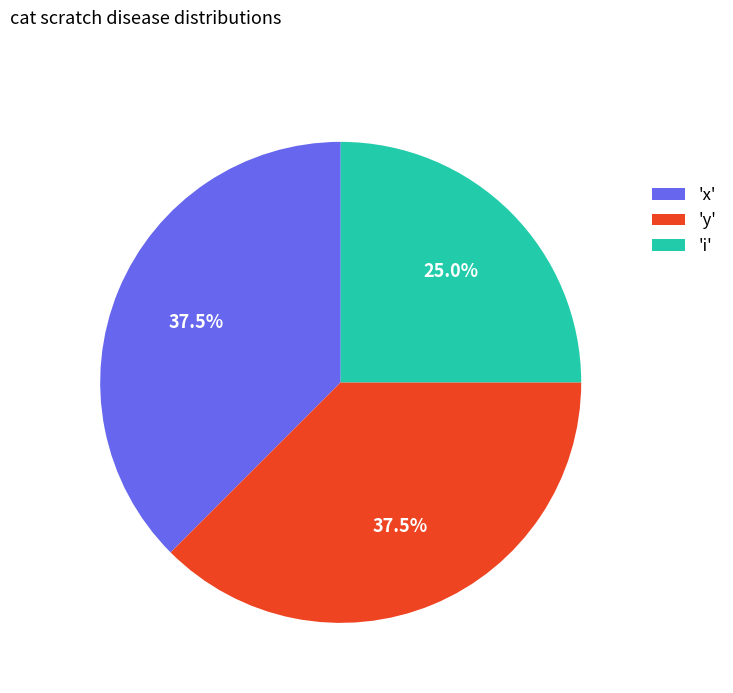

Which slice is the smallest?

'i'